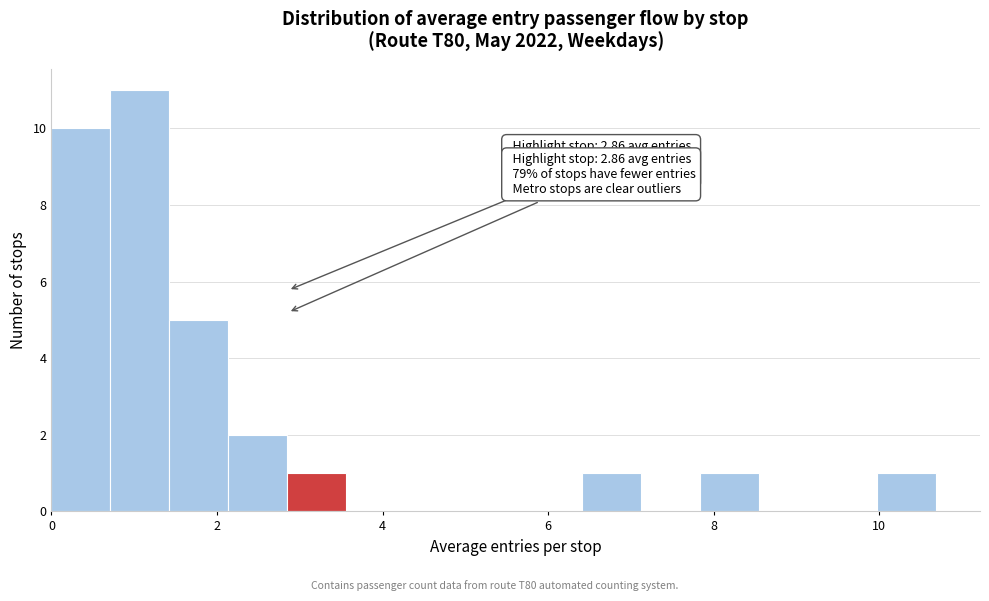

Around what value on the x-axis is the tallest bar? Give the approximate position of its centre, as read against the axis.

1.0